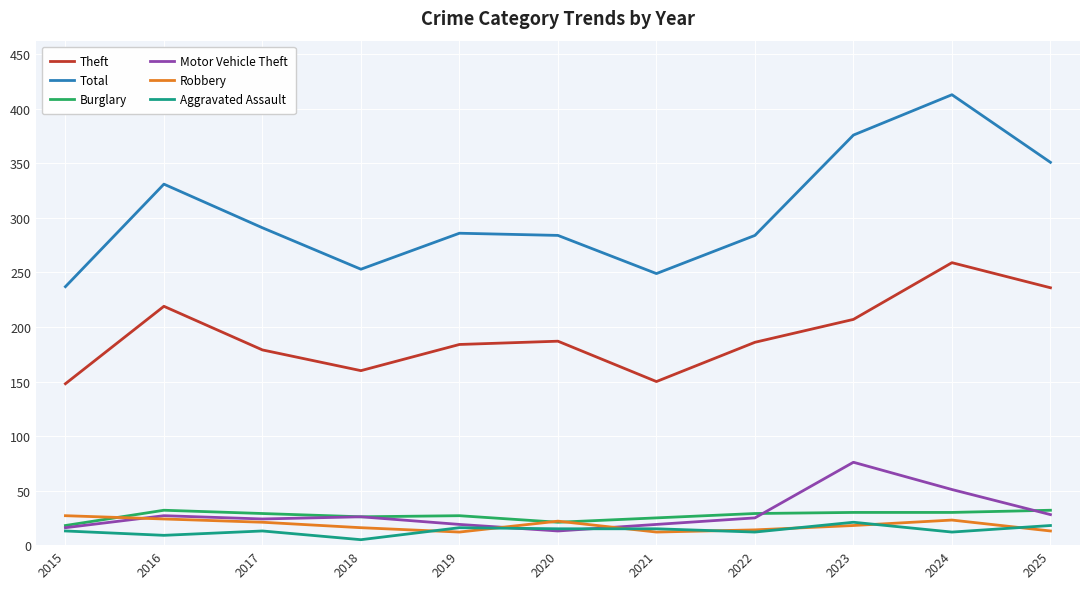

True or false: Robbery and Theft cross at least once.

False